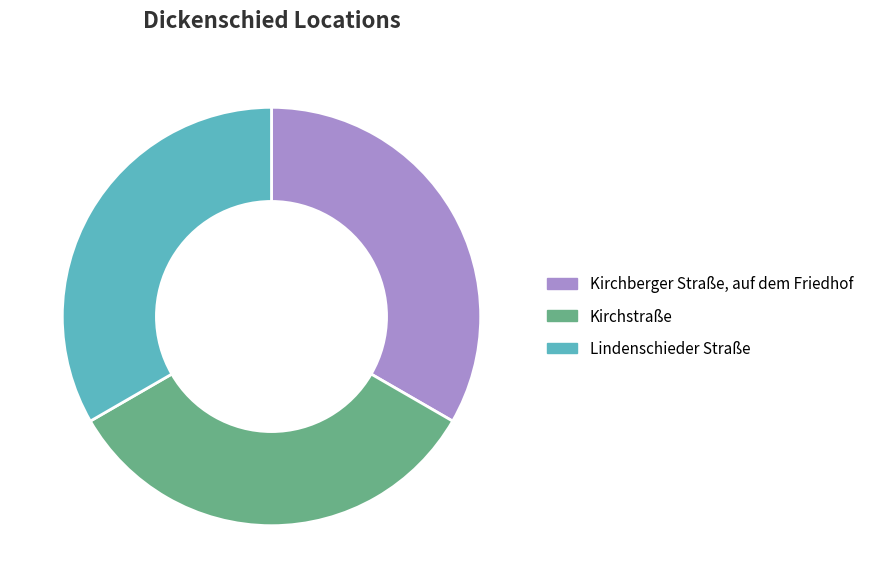

Approximately how many times larger is the value at Kirchberger Straße, auf dem Friedhof compared to Kirchstraße?

1.0